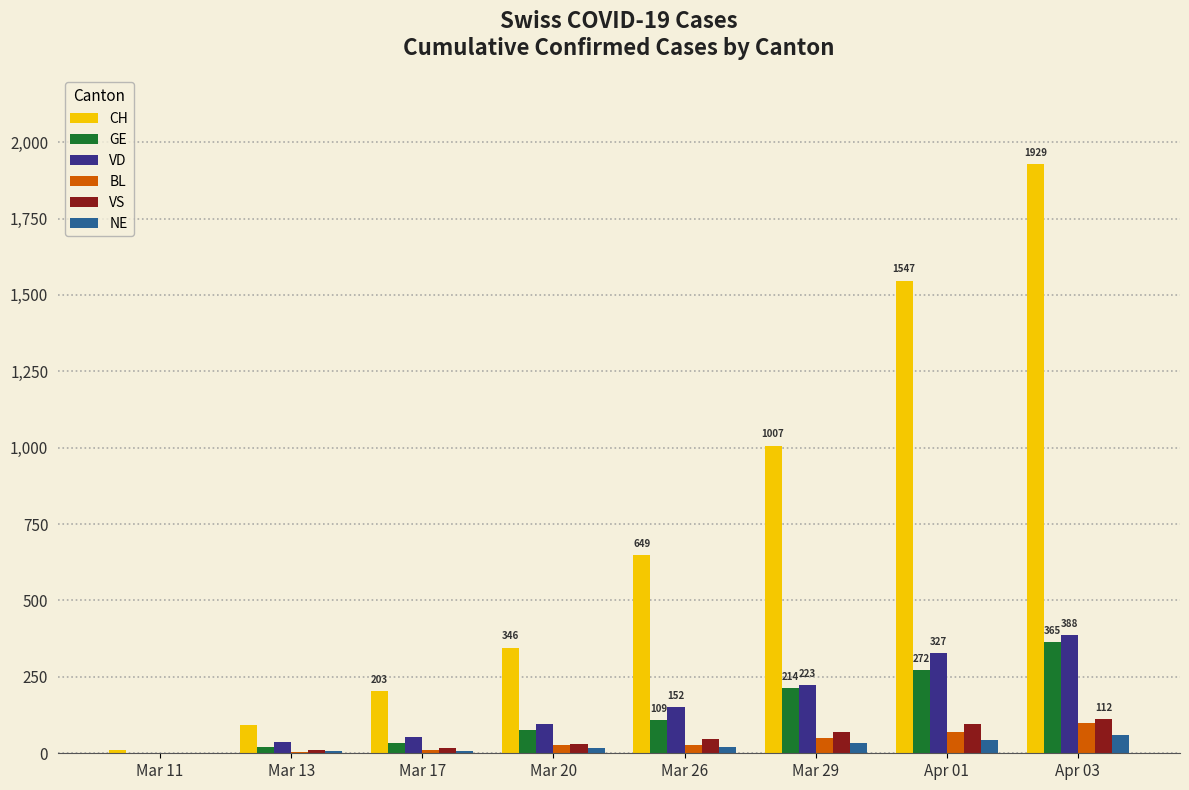

How many categories are shown in the chart?

8